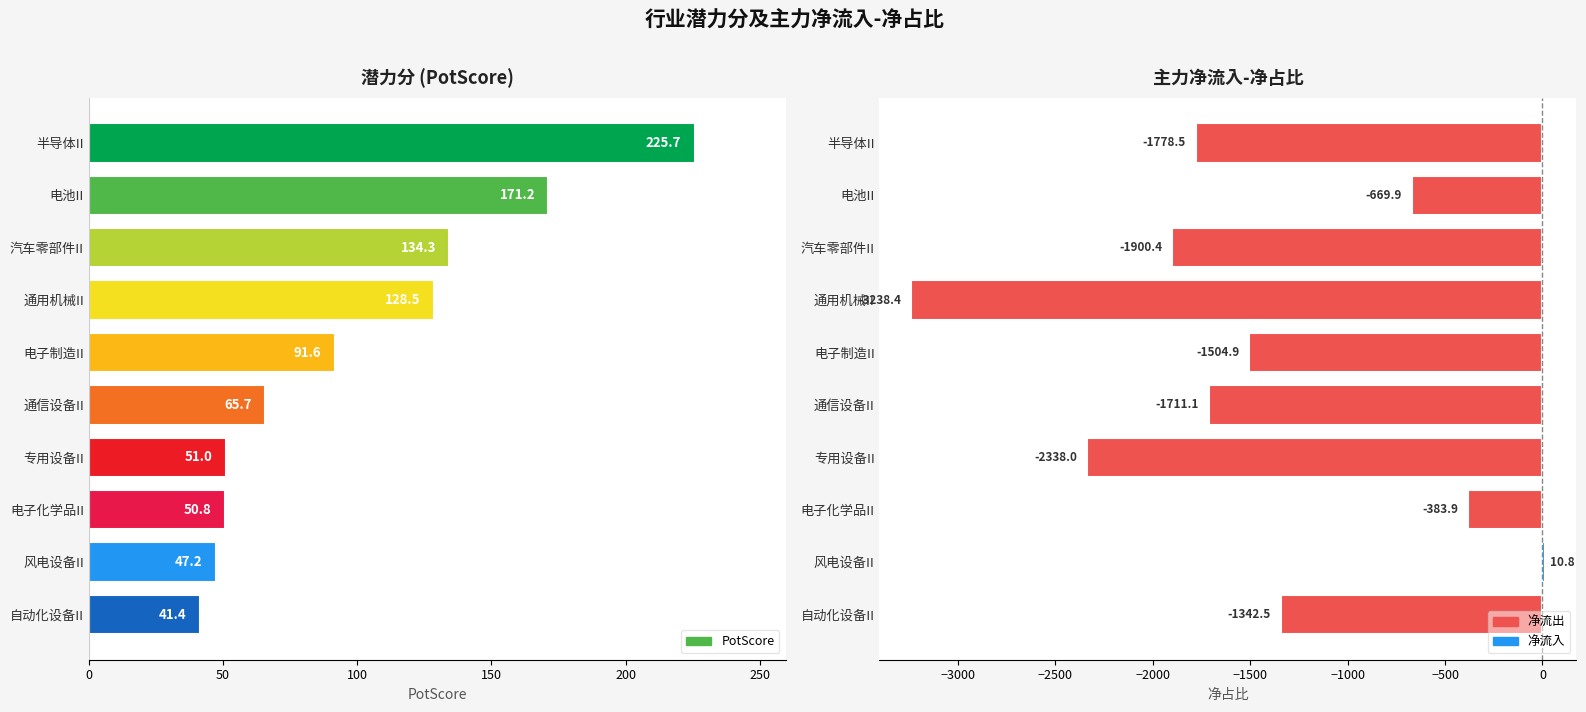

At how many categories does at least one series exceed -3143?

10